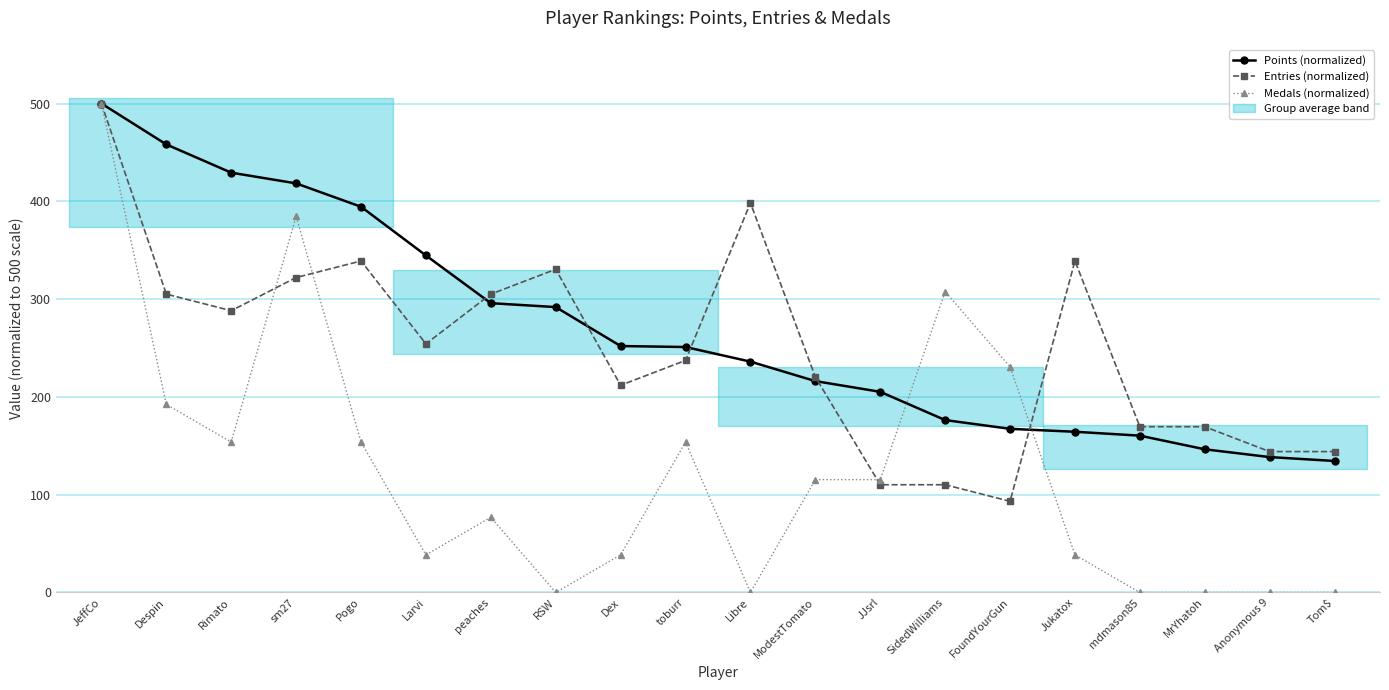

What is the highest value of the Points (normalized) series?

500.0